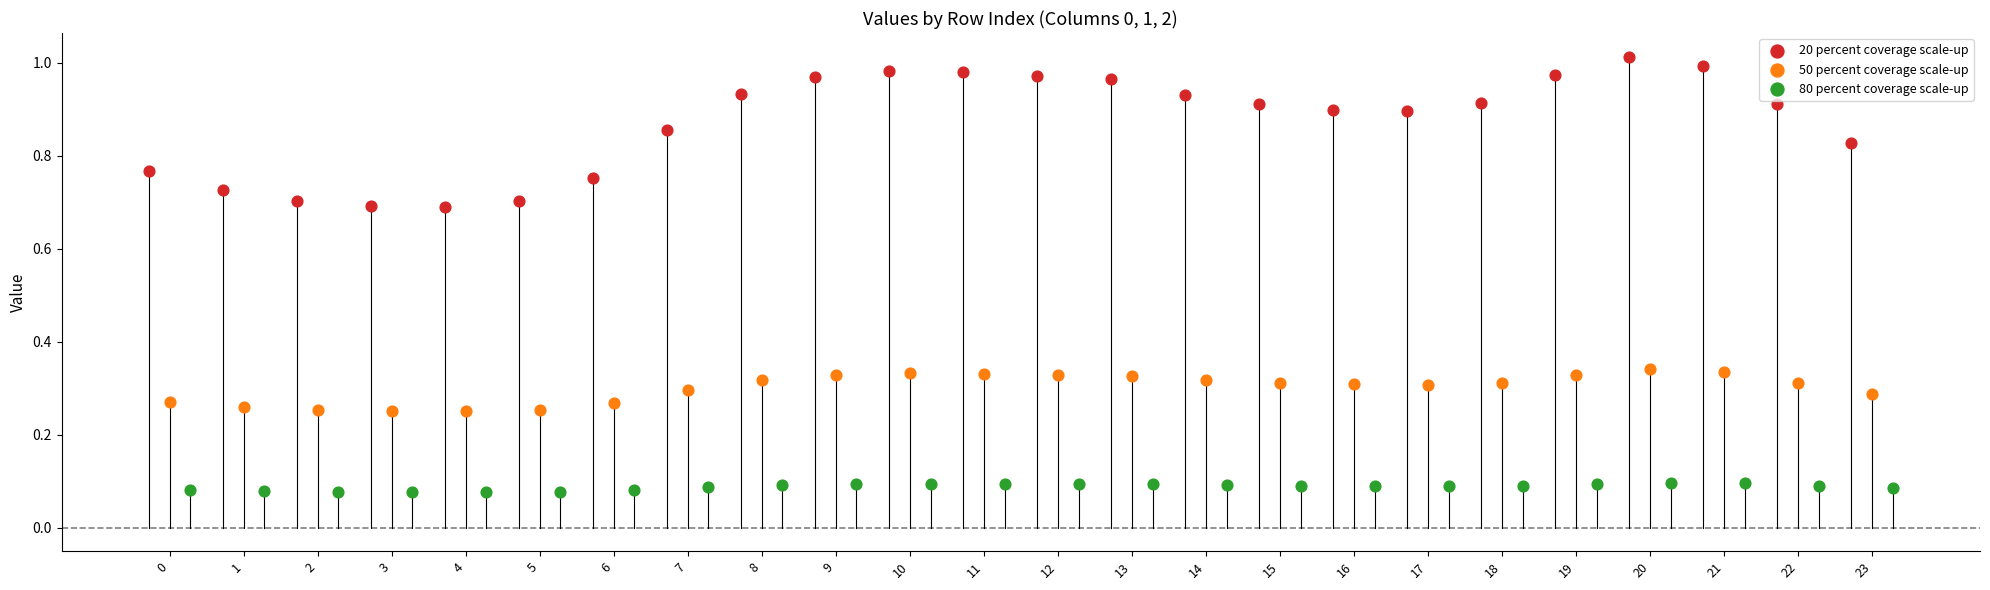

Which series has the widest spread of Y values?

20 percent coverage scale-up